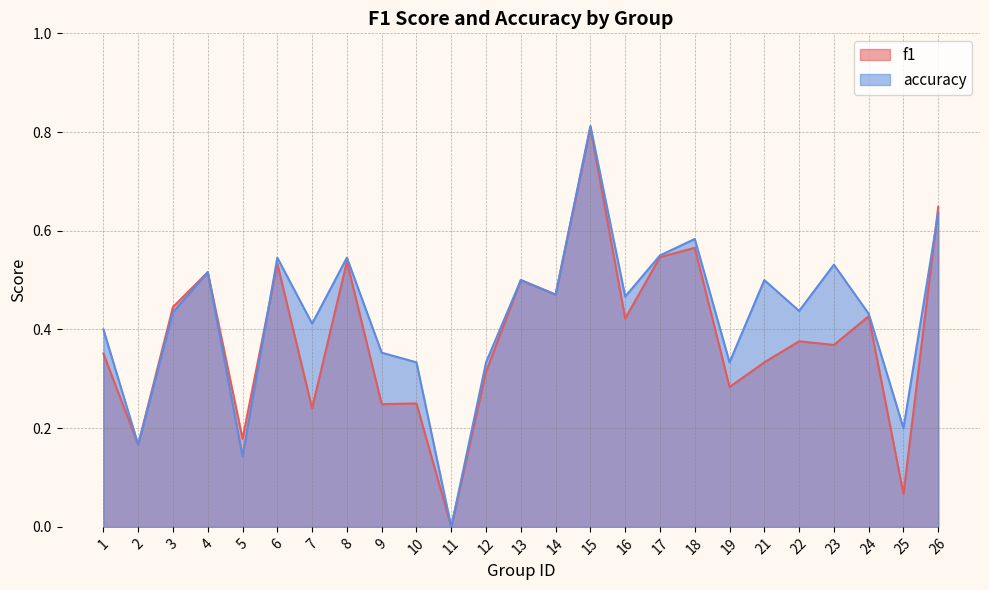

Which series changed the most between 17 and 26?

f1